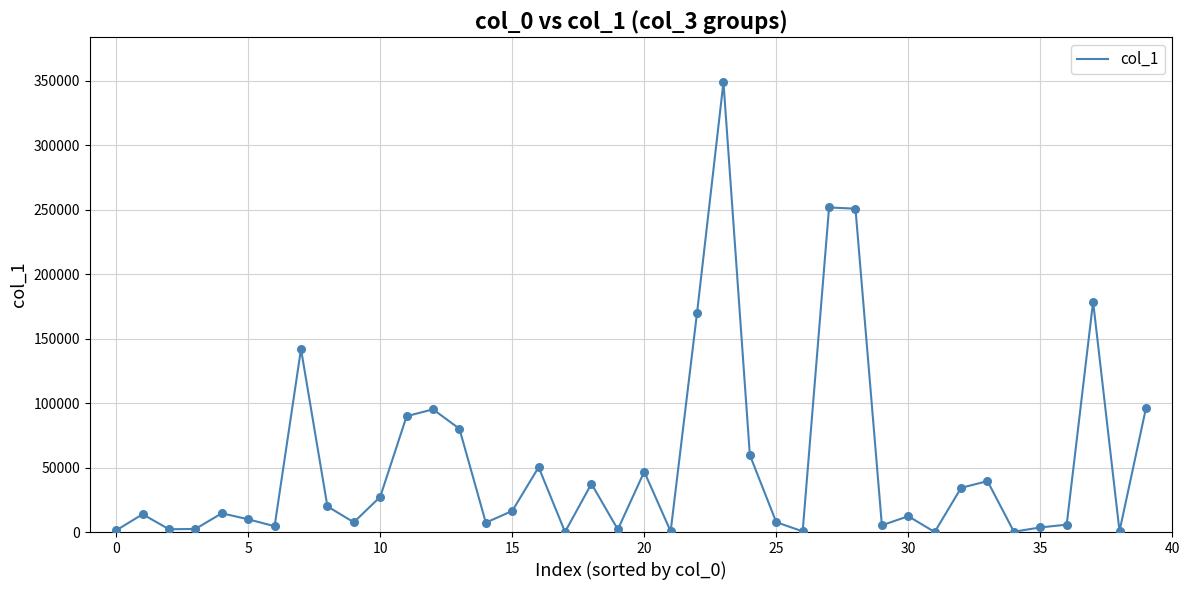

What is the difference between the maximum and minimum values?

348943